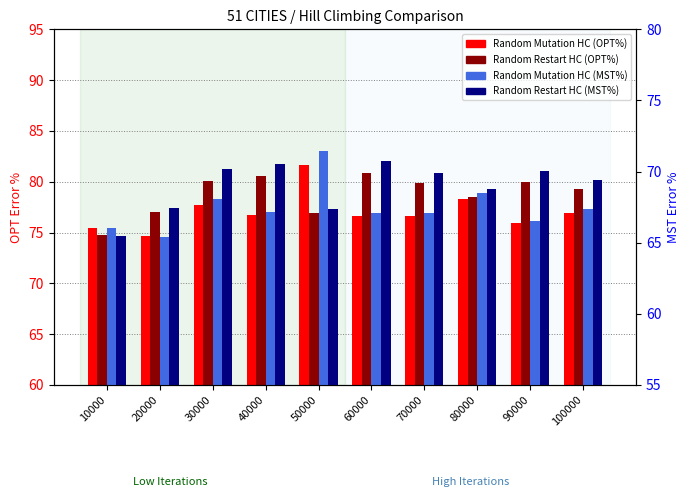

What is the sum of the Random Mutation HC (OPT%) values at 10000 and 90000?

151.4